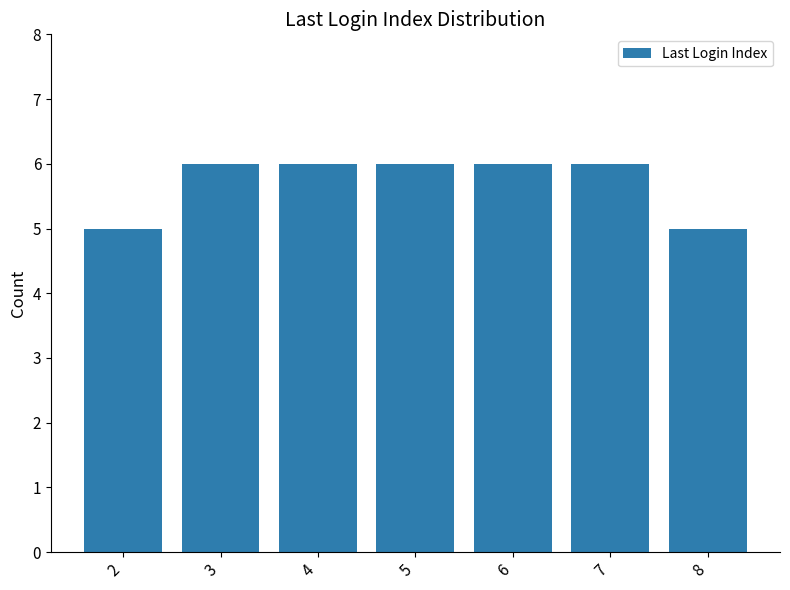

What is the minimum value shown in the chart?

5